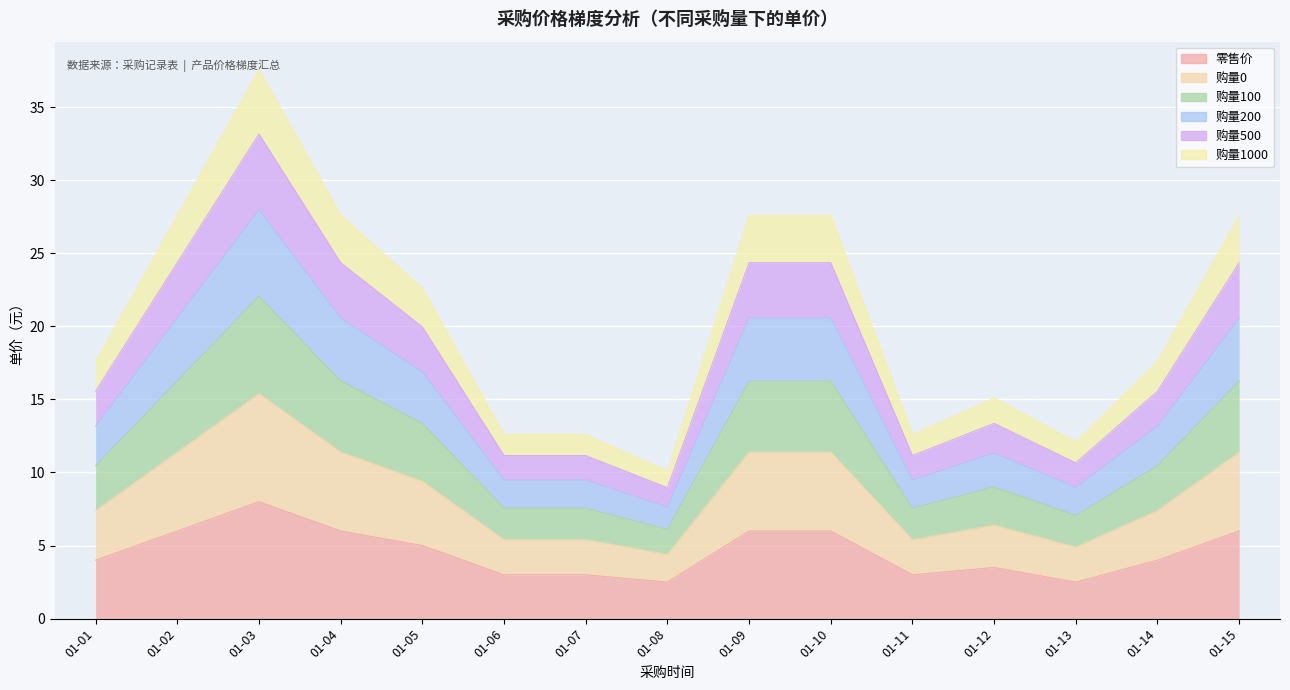

Does the chart display data point markers on the line(s)?

No